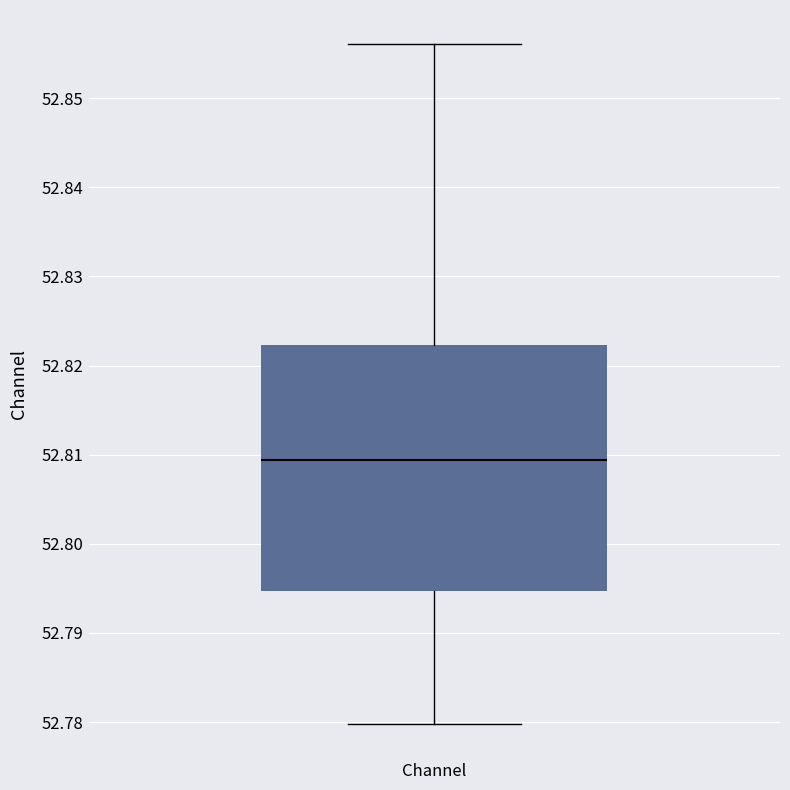

Transcribe this box plot: give where the median line is, the range the box spans, and where the two whiskers end, as read against the y-axis. The values are not printed on the chart, so give them approximately, as read against the axis.

median 52.809, box 52.795 to 52.822, whiskers 52.780 to 52.856